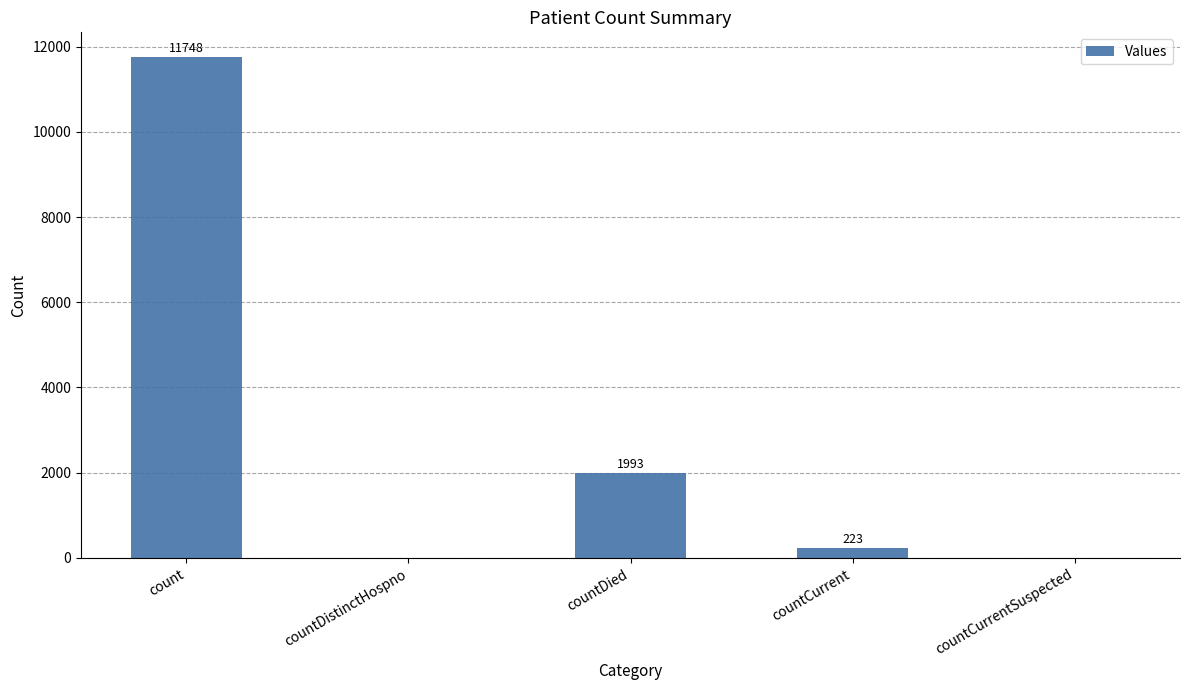

How many series are shown in this chart?

1